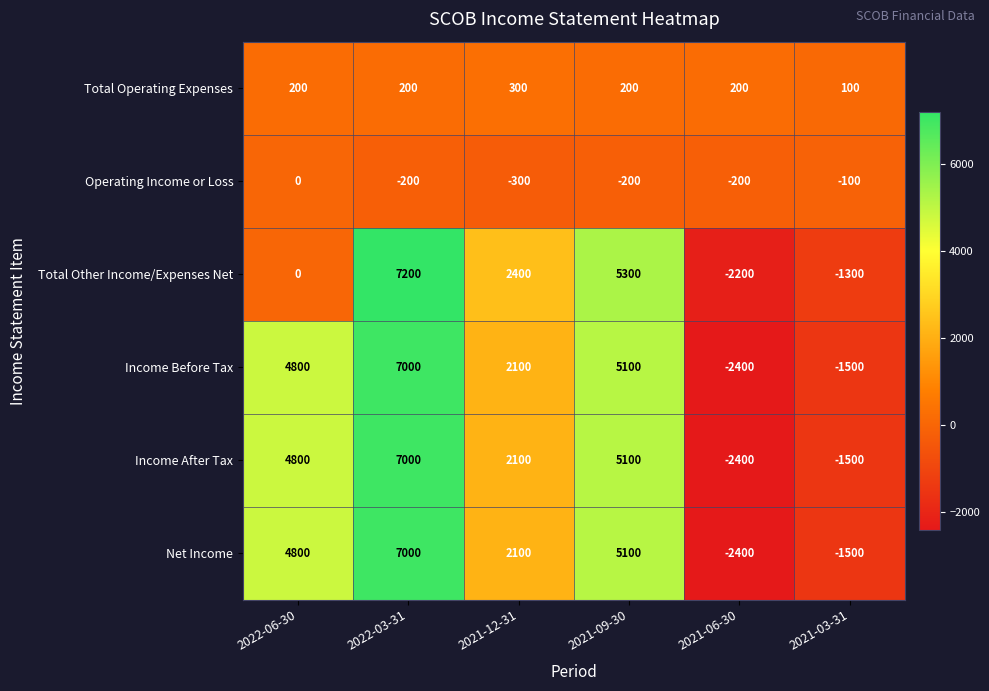

What is the difference between the maximum and minimum values in the Total Operating Expenses series?

200